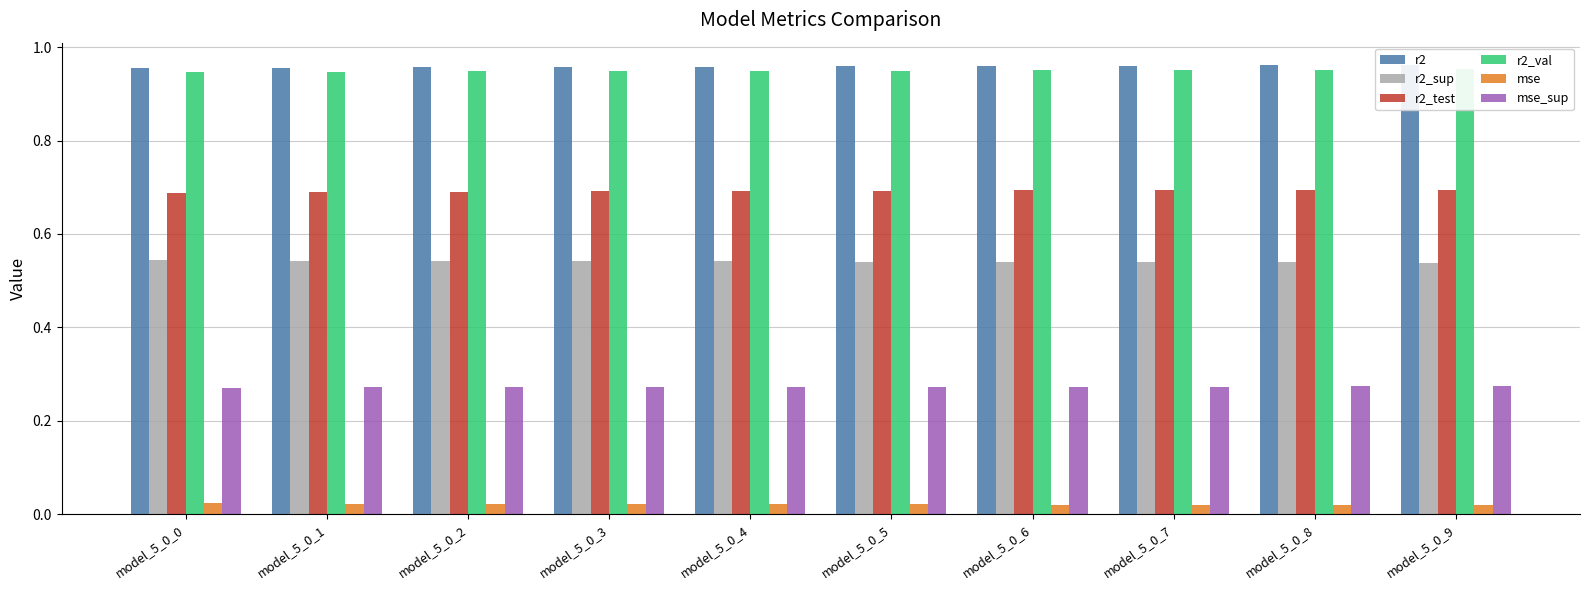

Which has a higher value, model_5_0_7 or model_5_0_0?

model_5_0_7